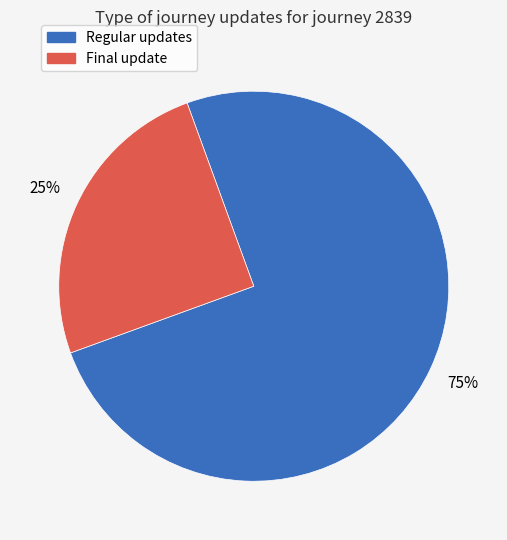

To the nearest percent, what is the difference between the largest and smallest slice percentages?

50%